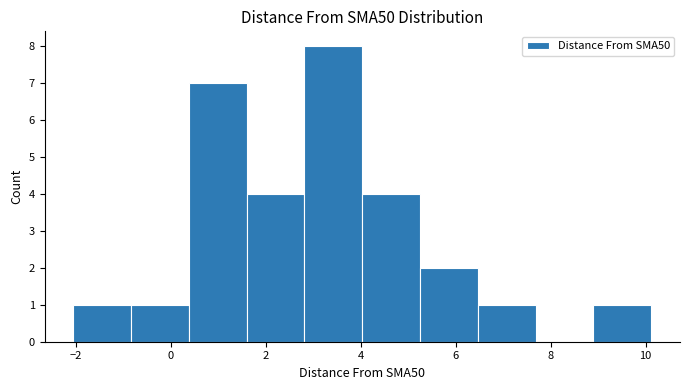

Reading left to right, list every bar in this chart as the range it spans on the x-axis followed by its height. Neither the bar edges nor the heights are printed on the chart, so give them approximately, as read against the axes.

-2.0 to -0.8: 1
-0.8 to 0.4: 1
0.4 to 1.6: 7
1.6 to 2.8: 4
2.8 to 4.0: 8
4.0 to 5.2: 4
5.2 to 6.4: 2
6.4 to 7.6: 1
7.6 to 8.8: 0
8.8 to 10.2: 1